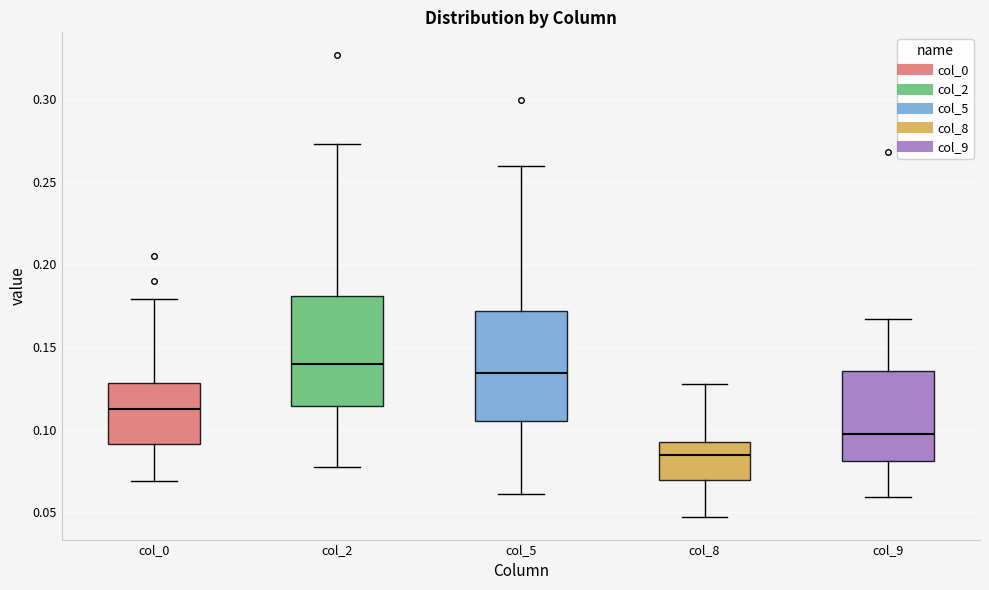

Reading left to right, read every box against the y-axis: the position of its median line, the range the box covers, and the ends of its whiskers. The values are not printed on the chart, so give them approximately, as read against the axis.

col_0: median 0.115, box 0.090 to 0.130, whiskers 0.070 to 0.180
col_2: median 0.140, box 0.115 to 0.180, whiskers 0.075 to 0.275
col_5: median 0.135, box 0.105 to 0.170, whiskers 0.060 to 0.260
col_8: median 0.085, box 0.070 to 0.095, whiskers 0.045 to 0.125
col_9: median 0.095, box 0.080 to 0.135, whiskers 0.060 to 0.165